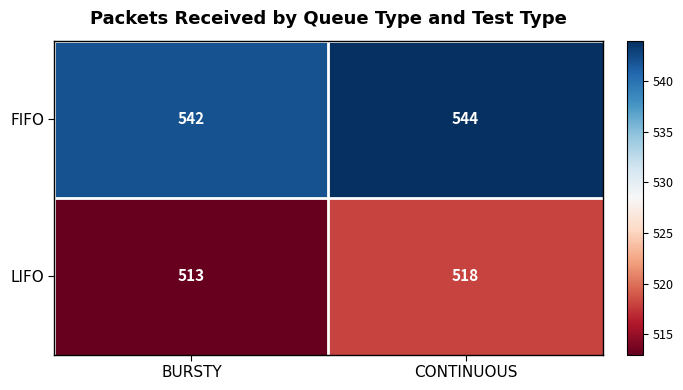

What is the maximum value shown in the chart?

544